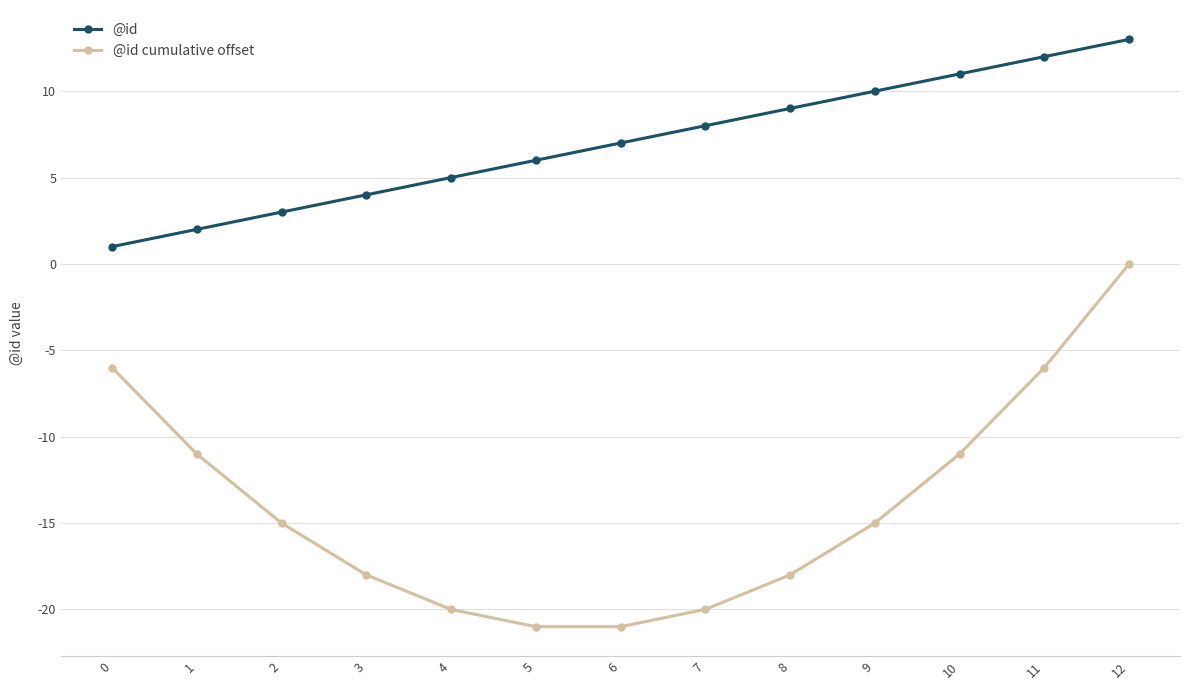

List the labels in order of @id value, largest first.

12, 11, 10, 9, 8, 7, 6, 5, 4, 3, 2, 1, 0